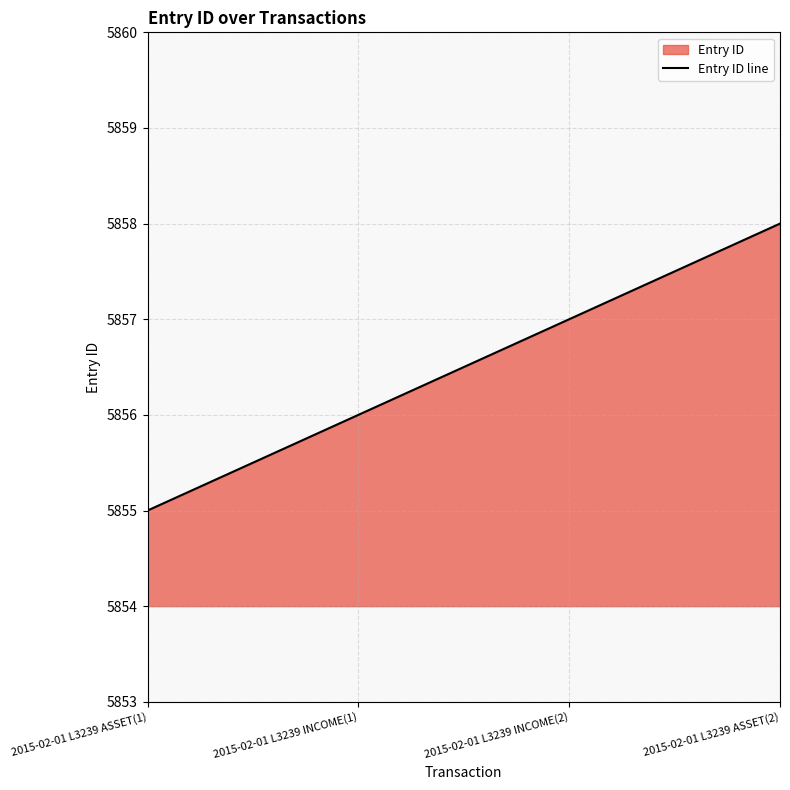

Which label corresponds to the largest value in the chart?

2015-02-01 L3239 ASSET(2)